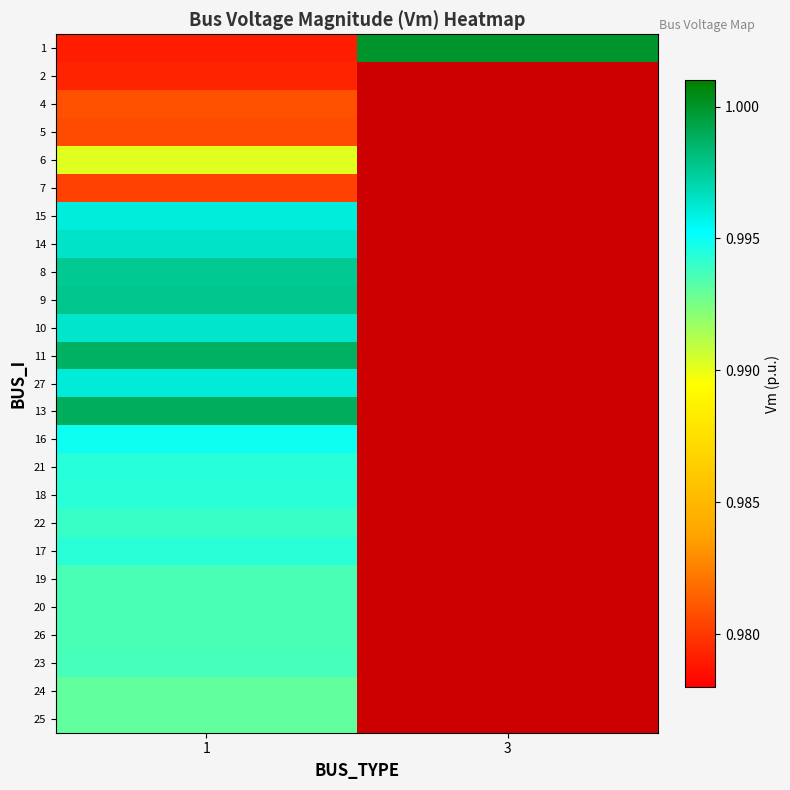

Which has a higher value, 1 or 3?

3